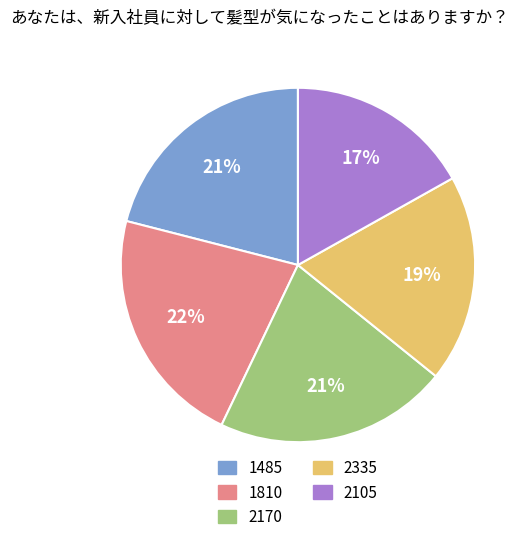

Count the number of slices in the pie.

5